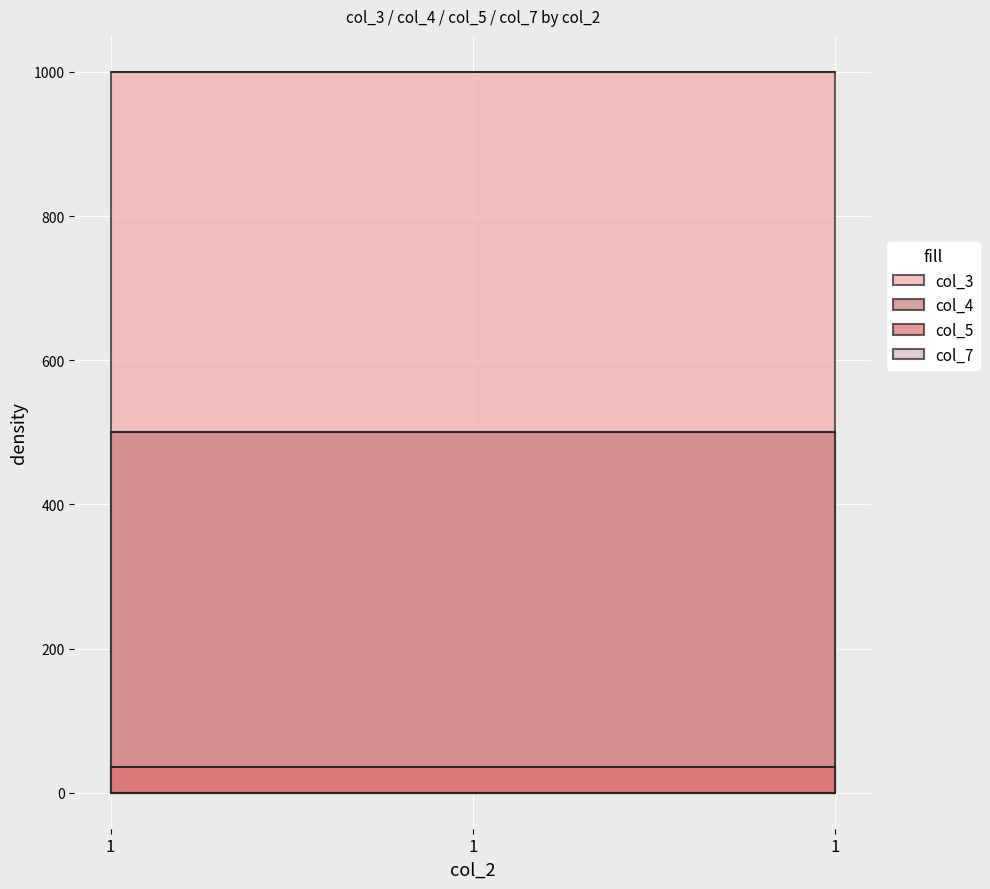

Which series has the largest range (max minus min)?

col_3